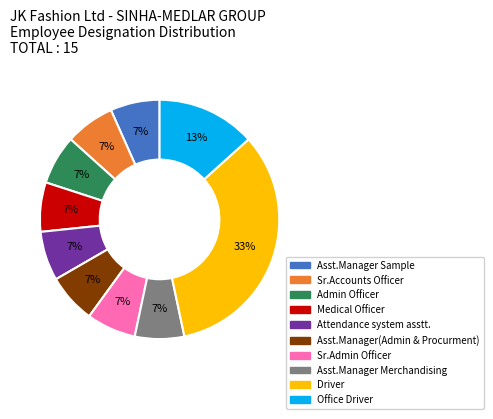

Is it true that Admin Officer is 18% of the pie?

False